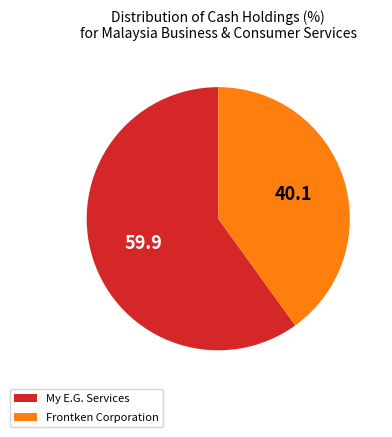

Does any single category account for the majority?

Yes